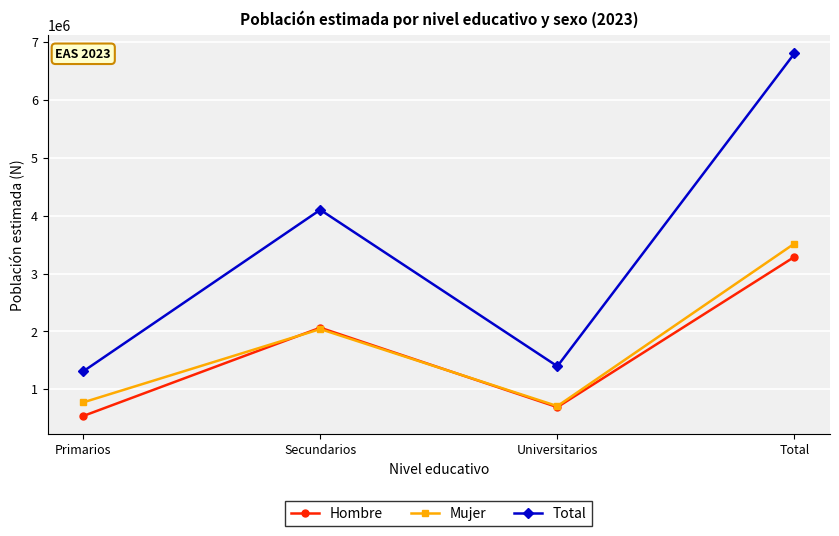

How many values in the Total series are below 4101602?

2